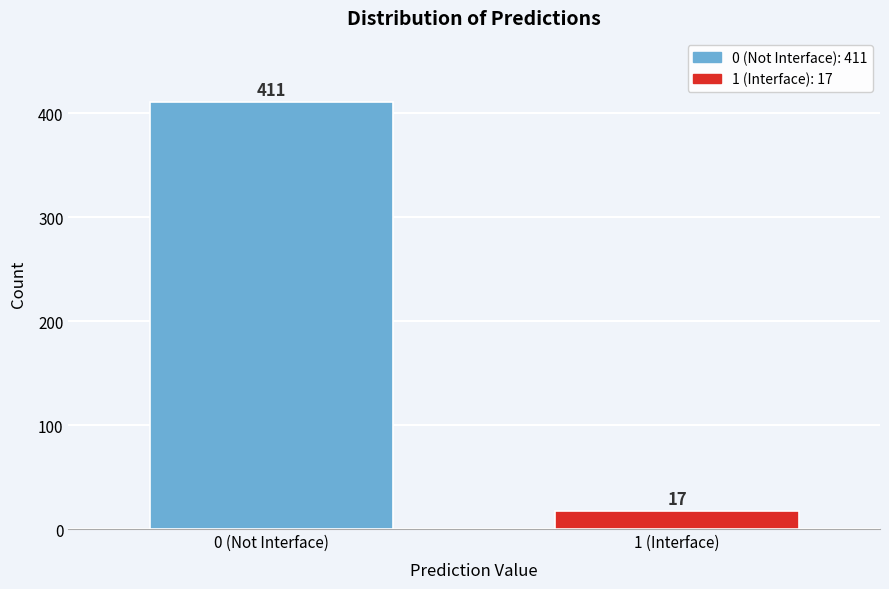

Reading left to right, extract all data points from this chart.

0 (Not Interface)=411	1 (Interface)=17